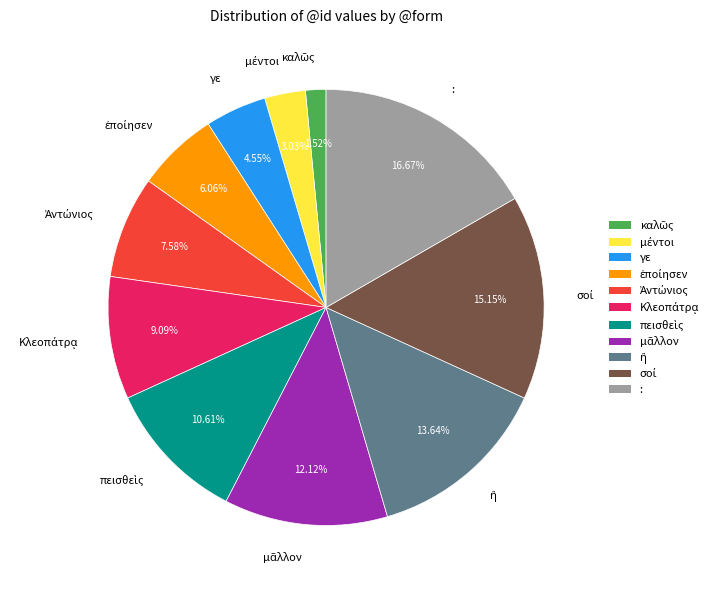

Is there any slice that represents more than half of the pie?

No